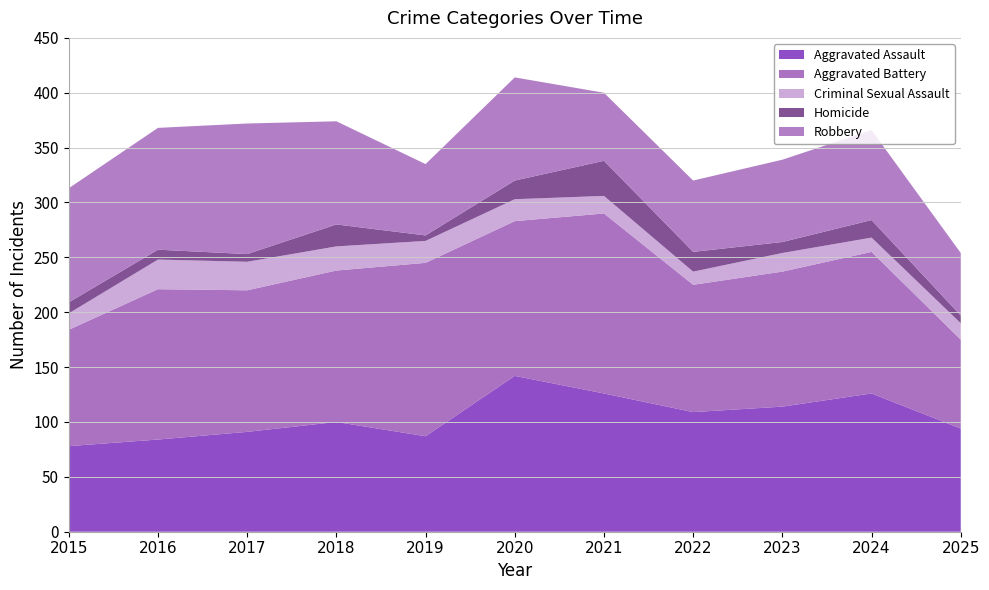

Reading left to right, extract all data points from this chart.

Aggravated Assault: 2015=78	2016=84	2017=91	2018=100	2019=87	2020=142	2021=126	2022=109	2023=114	2024=126	2025=94
Aggravated Battery: 2015=106	2016=137	2017=129	2018=138	2019=158	2020=141	2021=164	2022=116	2023=123	2024=129	2025=81
Criminal Sexual Assault: 2015=15	2016=27	2017=26	2018=22	2019=20	2020=20	2021=16	2022=12	2023=17	2024=13	2025=15
Homicide: 2015=10	2016=9	2017=7	2018=20	2019=5	2020=17	2021=32	2022=18	2023=10	2024=16	2025=7
Robbery: 2015=104	2016=111	2017=119	2018=94	2019=65	2020=94	2021=62	2022=65	2023=75	2024=82	2025=57